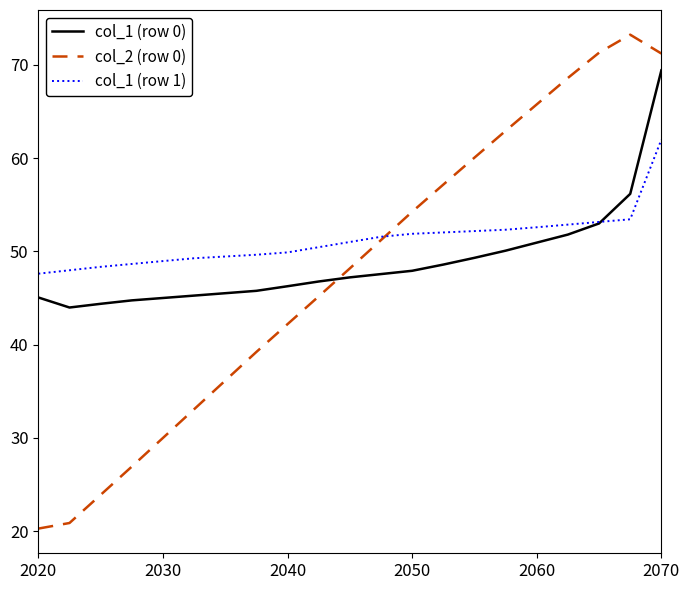

Rank the series by their maximum value, from highest to lowest.

col_2 (row 0), col_1 (row 0), col_1 (row 1)